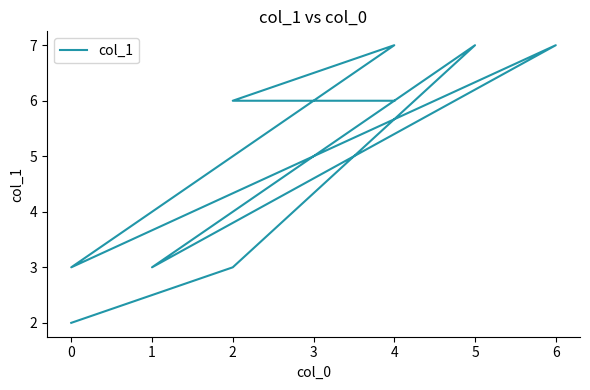

What is the difference between the second highest and second lowest values?

4